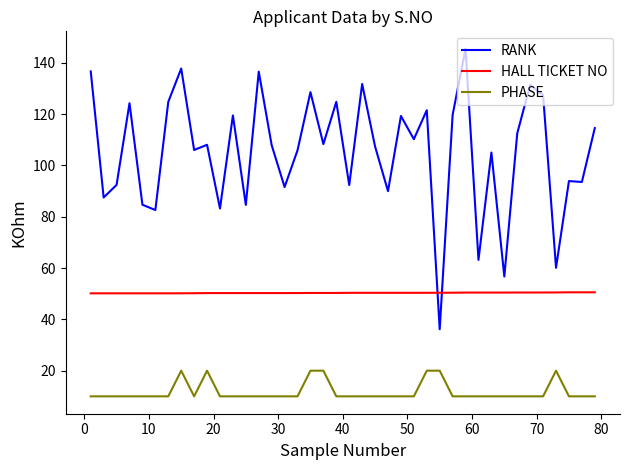

What are all the series names shown in the legend?

RANK, HALL TICKET NO, PHASE